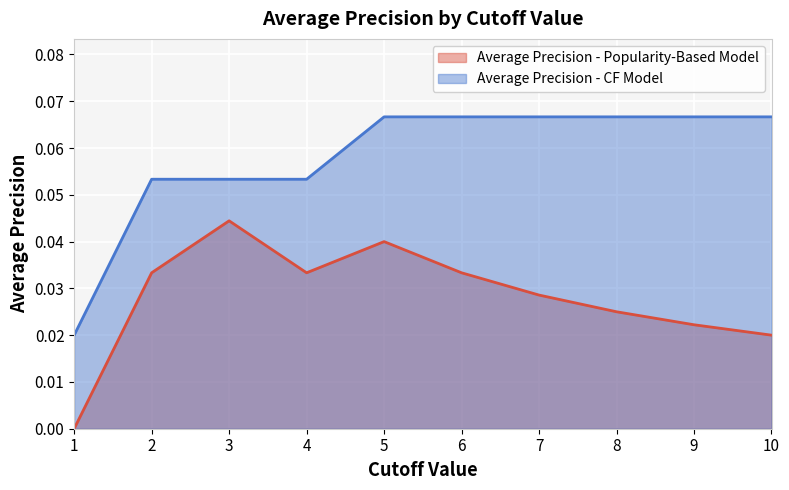

True or false: Average Precision - Popularity-Based Model has a value of 0.0 at 4.

False